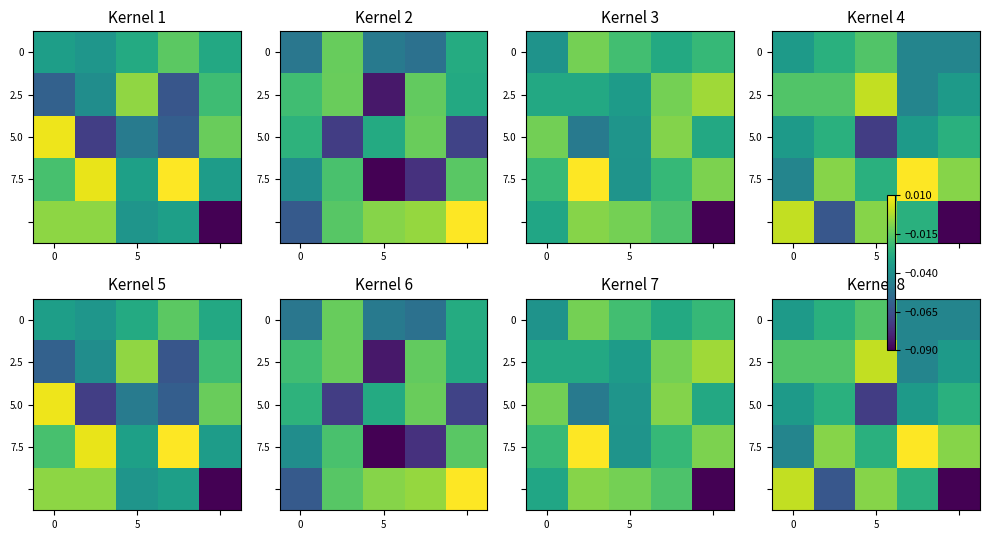

At how many categories does at least one series exceed 0?

3